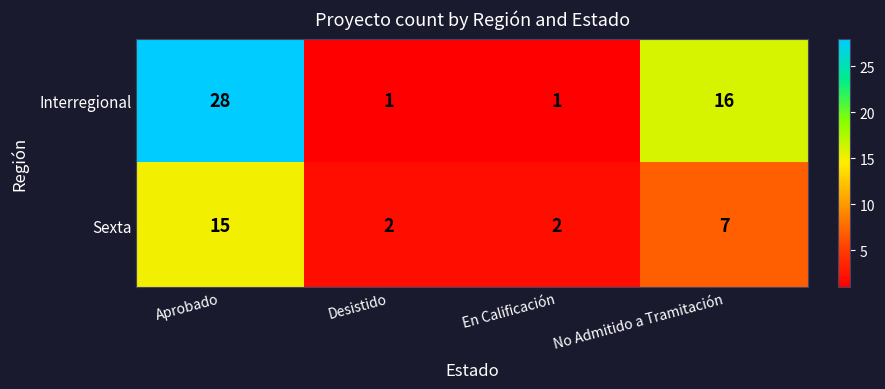

At which category is the sum across all series the highest?

Aprobado